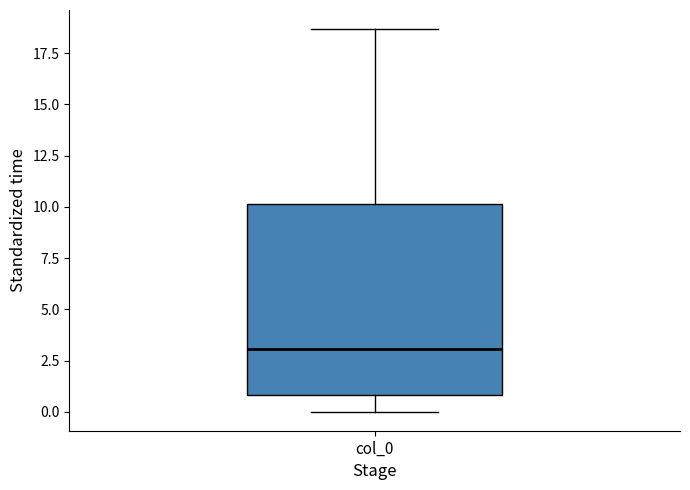

Read this box plot against the y-axis: the position of the median line, the range covered by the box, and the ends of both whiskers. The values are not printed on the chart, so give them approximately, as read against the axis.

median 3.0, box 1.0 to 10.0, whiskers 0.0 to 18.5